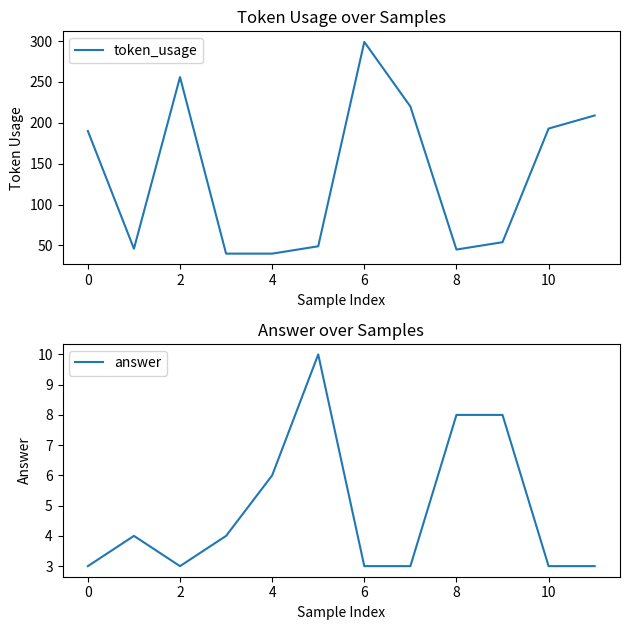

True or false: answer has more than 0 interior local peaks.

True